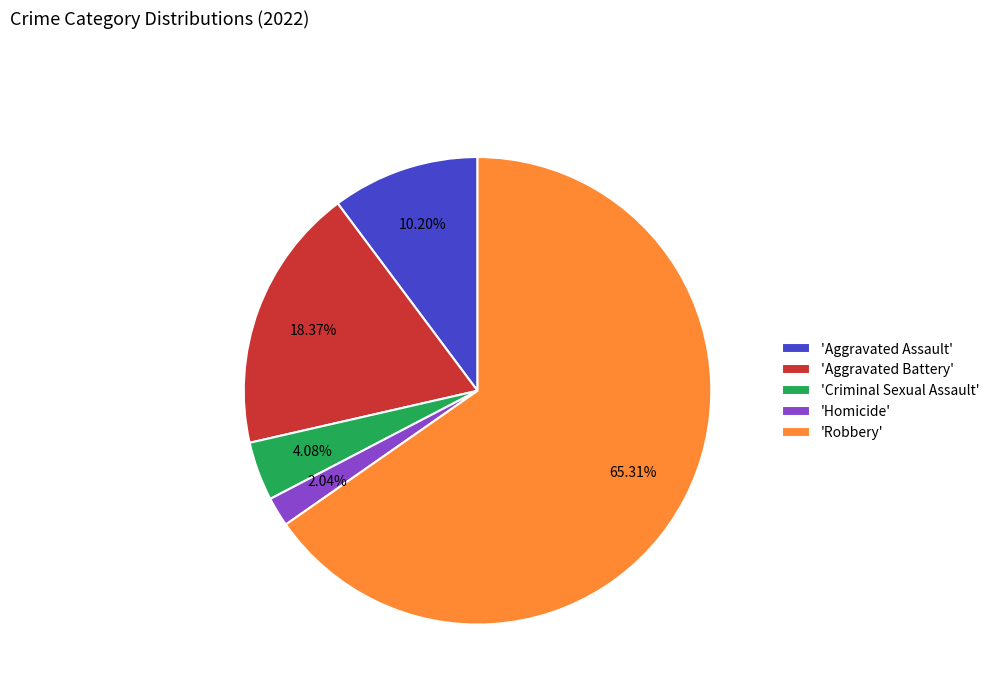

Does 'Aggravated Assault' represent more than half of the total?

No